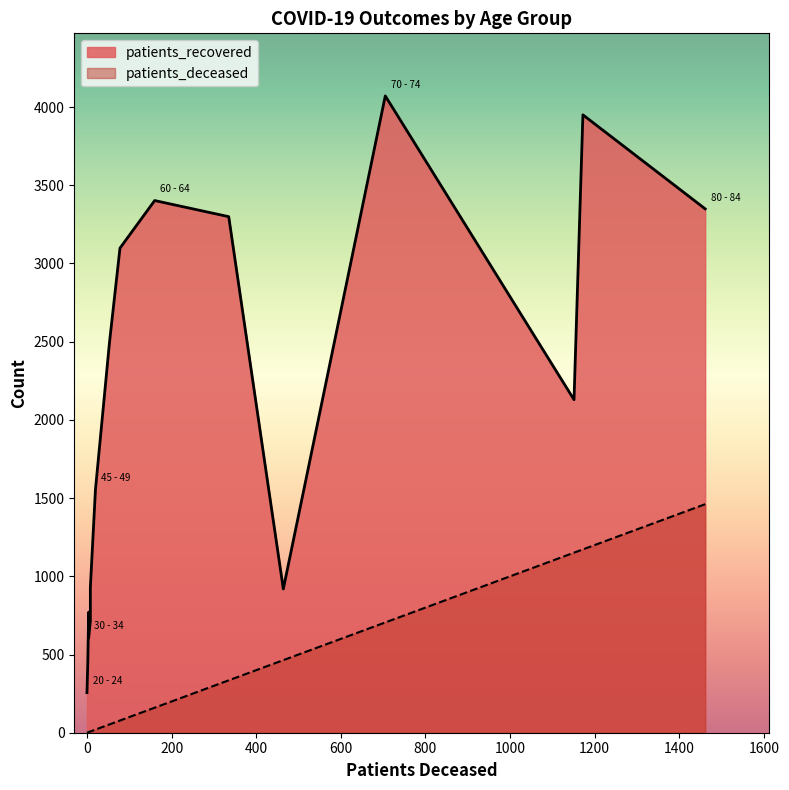

What is the average value of the patients_recovered series?

2000